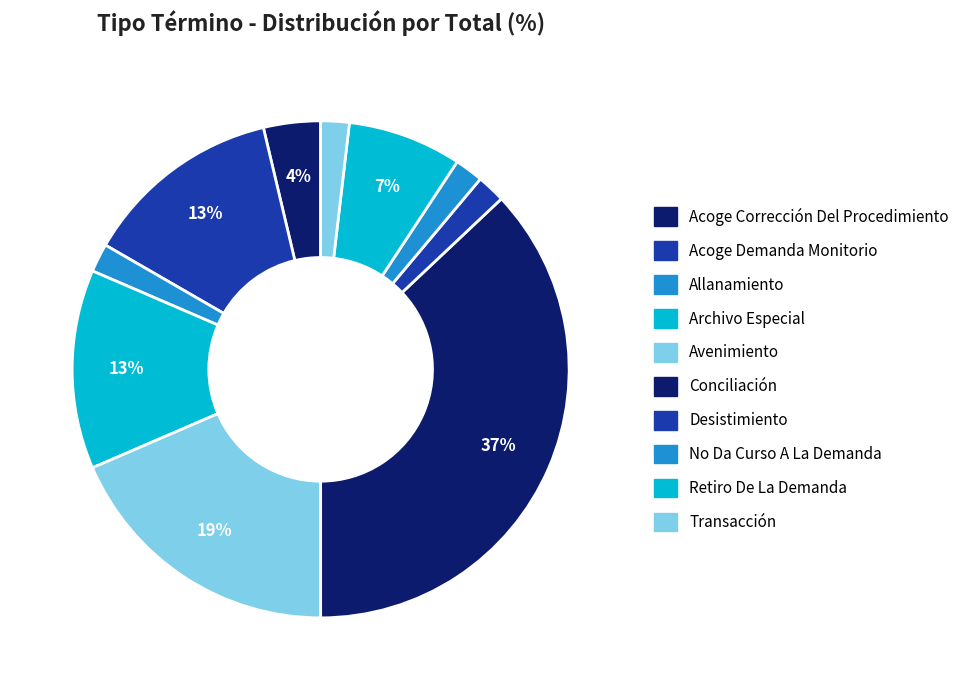

What percentage is NOT represented by Acoge Demanda Monitorio?

87.0%